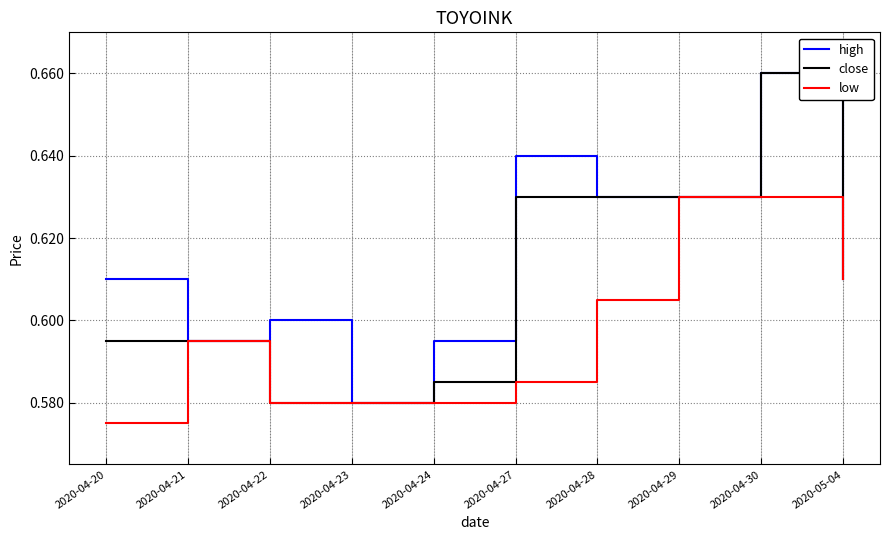

What position from the left is 2020-04-20?

1